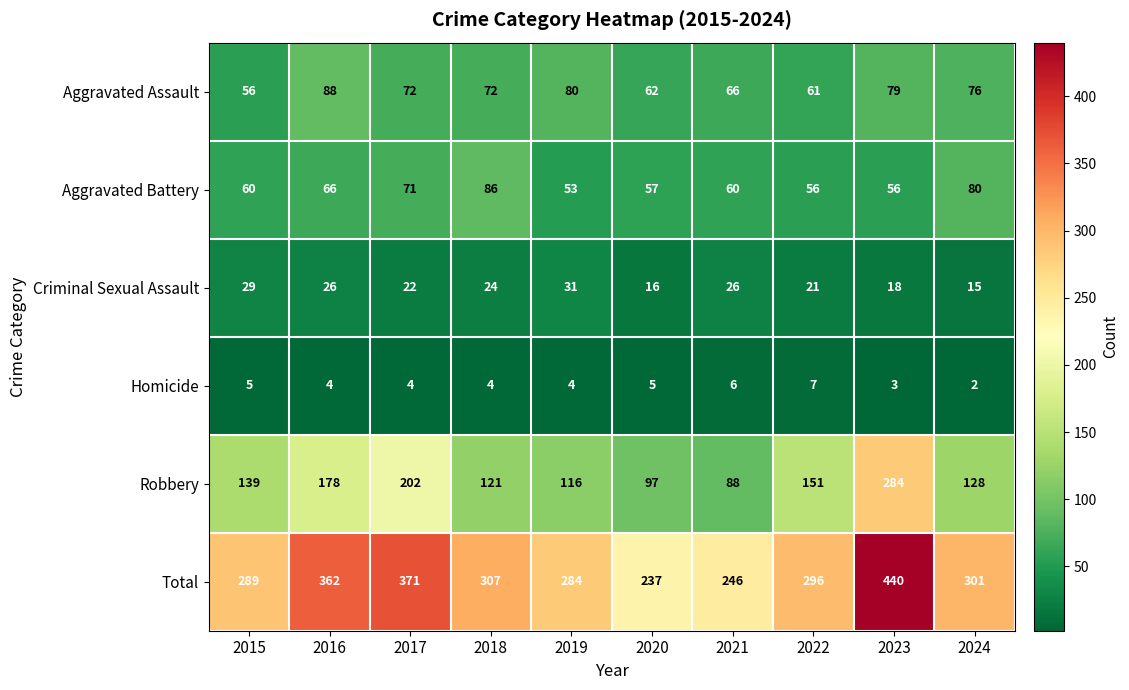

Which label corresponds to the smallest value in the chart?

2024